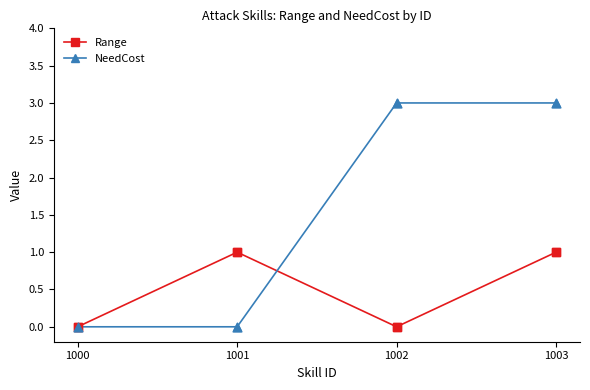

Between 1000 and 1002, which series saw the biggest shift?

NeedCost